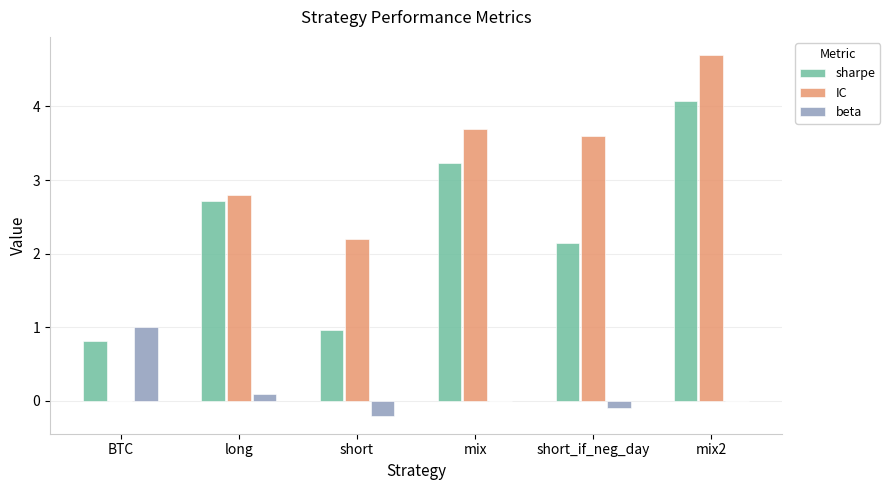

Where does the sharpe series first go above 2?

long